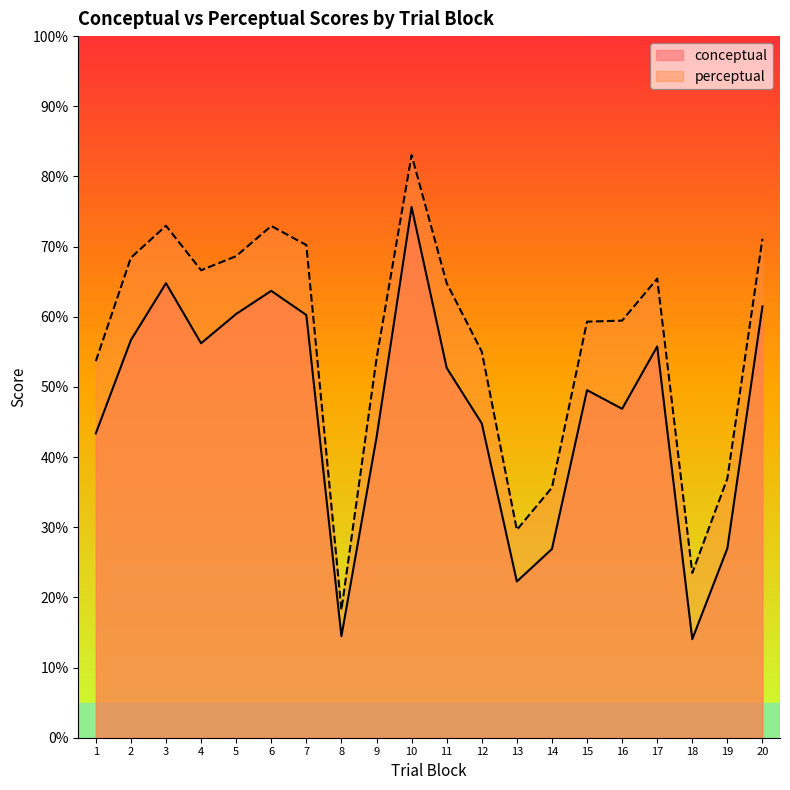

What is the approximate value of conceptual at 2?

56.7